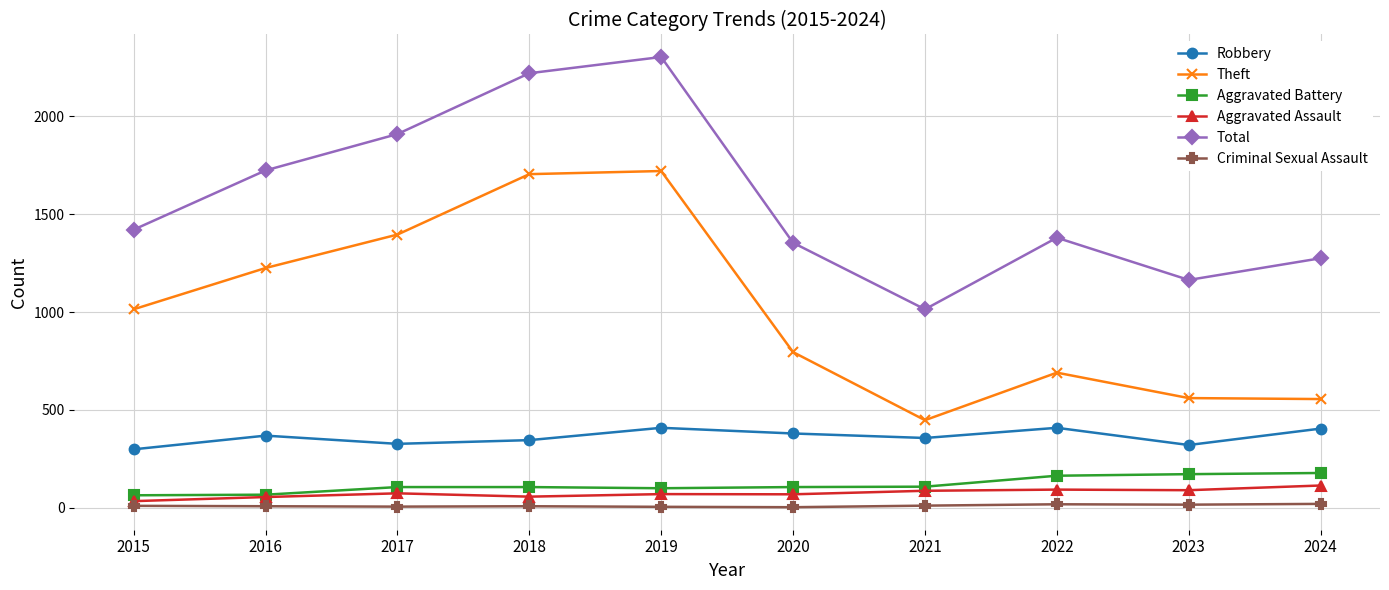

True or false: Robbery has a value of 326 at 2017.

True